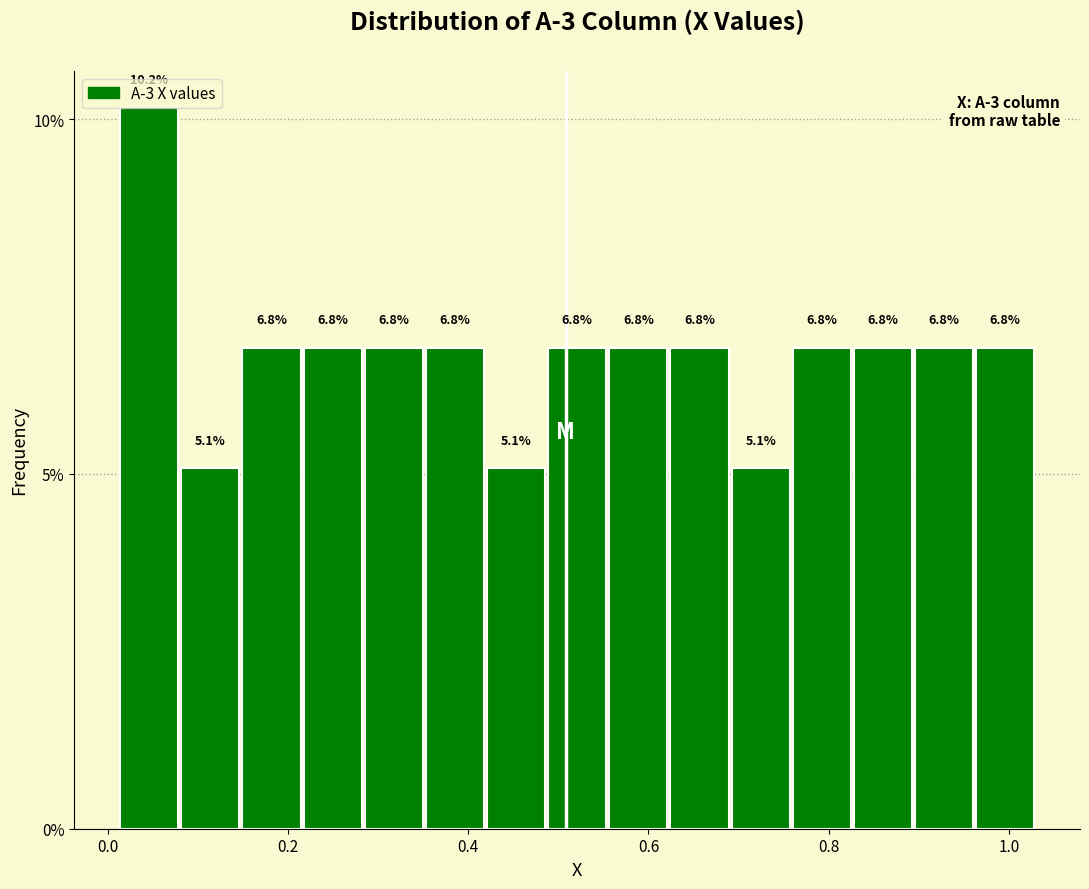

Read against the x-axis, roughly where is the centre of the tallest bar?

0.04